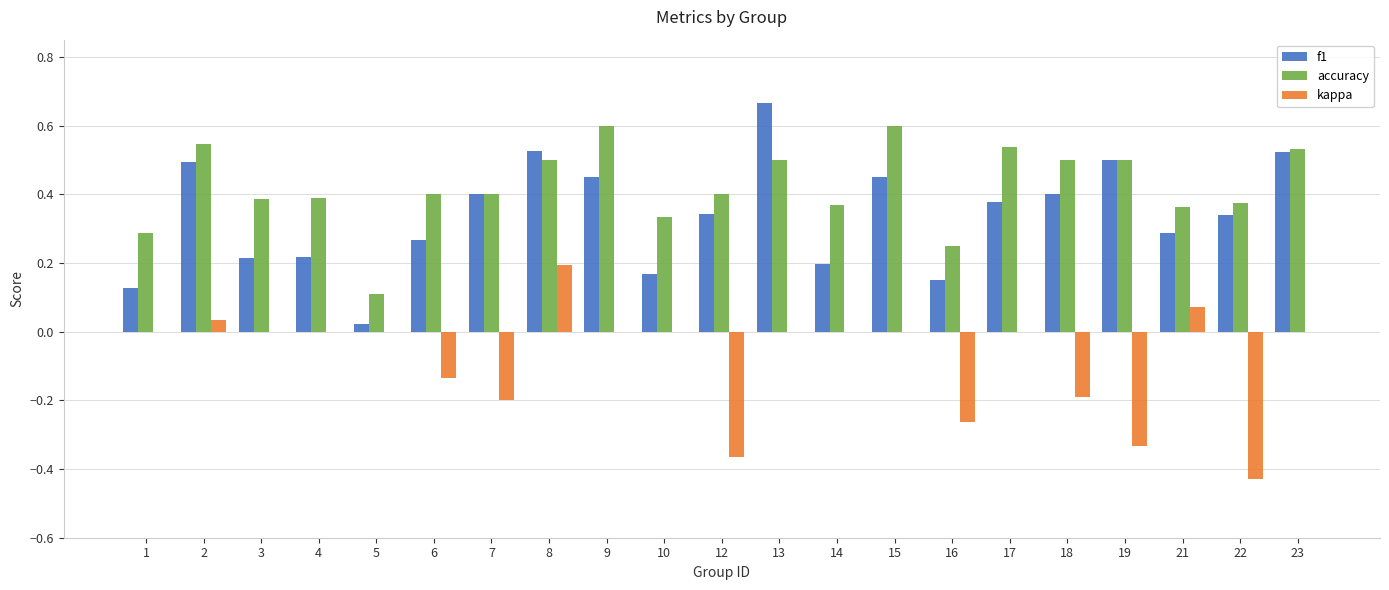

Does the chart contain stacked bars?

No